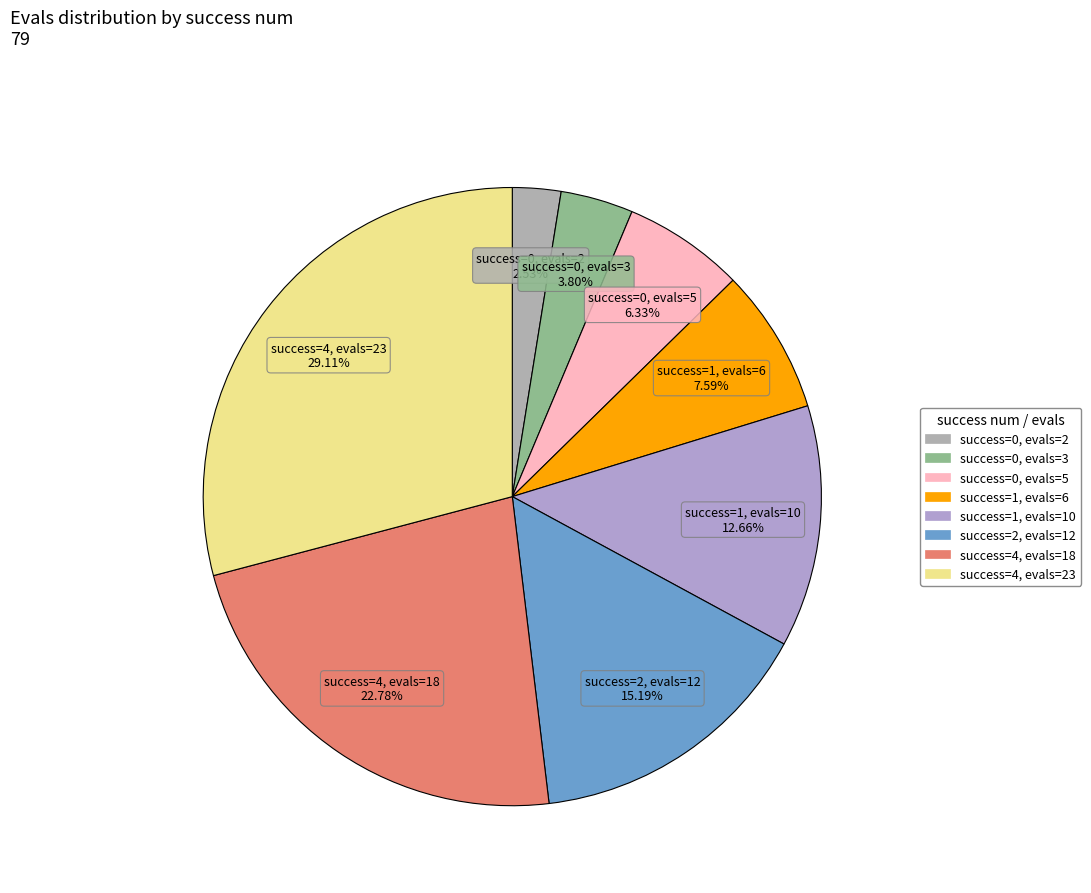

Count the number of slices in the pie.

8